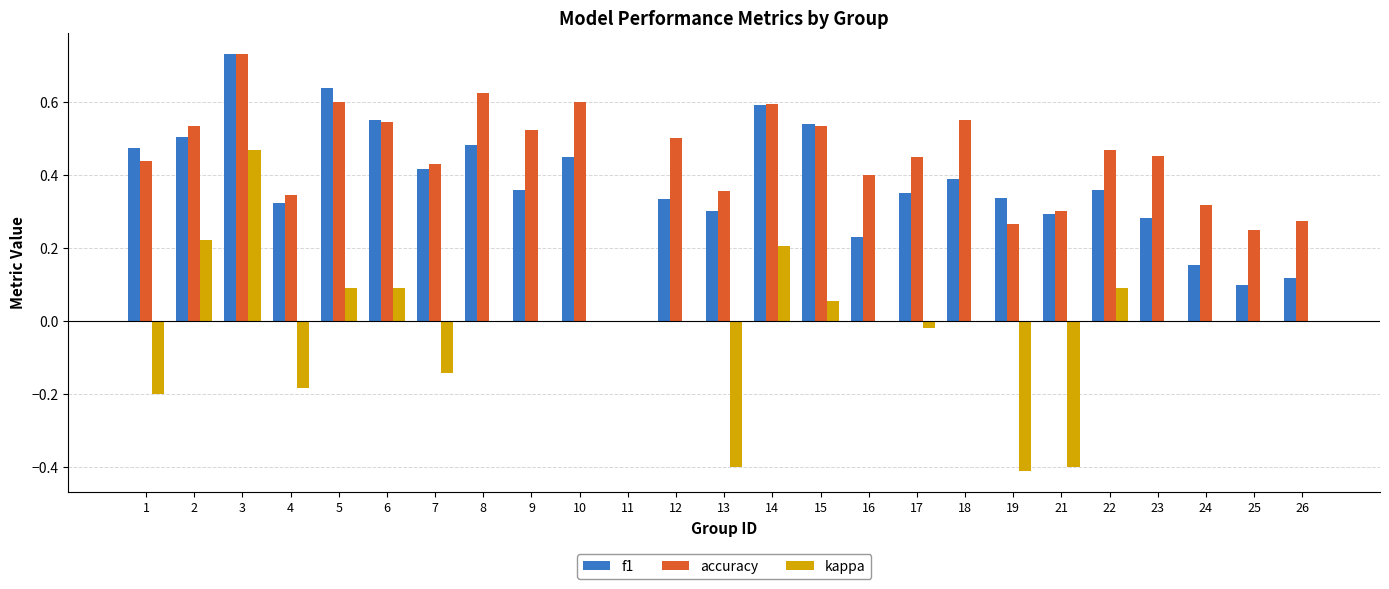

How many groups of bars are there?

25